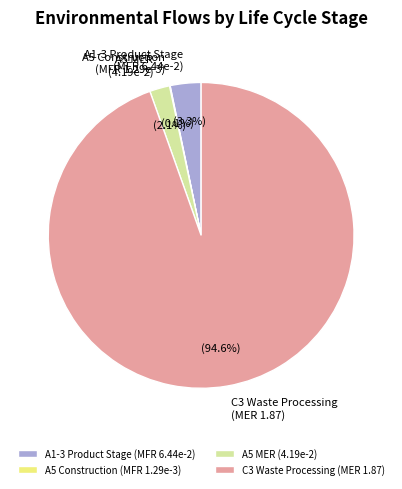

Between A1-3 Product Stage (MFR 6.44e-2) and A5 MER (4.19e-2), which is larger?

A1-3 Product Stage (MFR 6.44e-2)